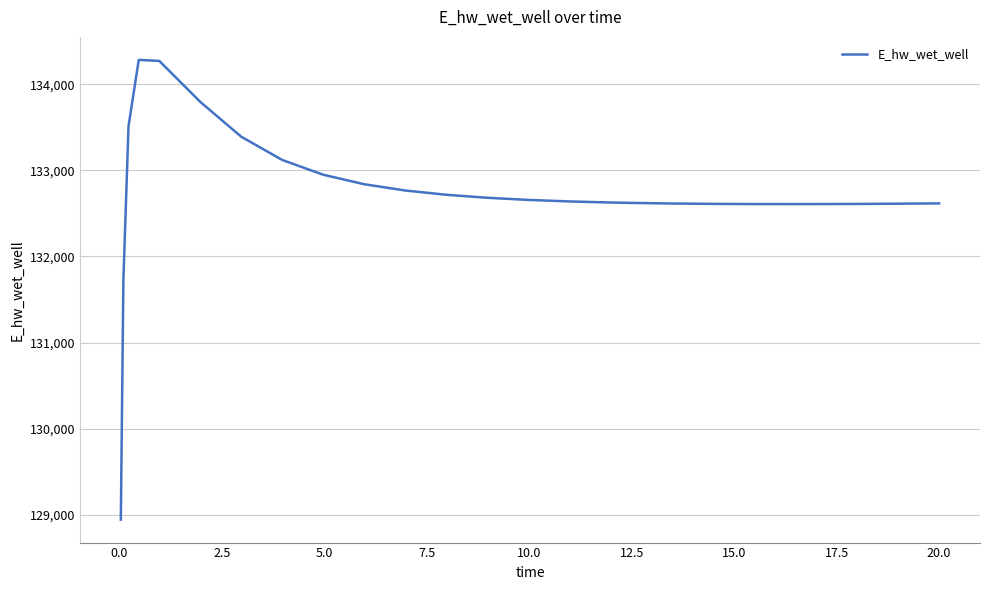

What is the greatest value displayed?

134284.0